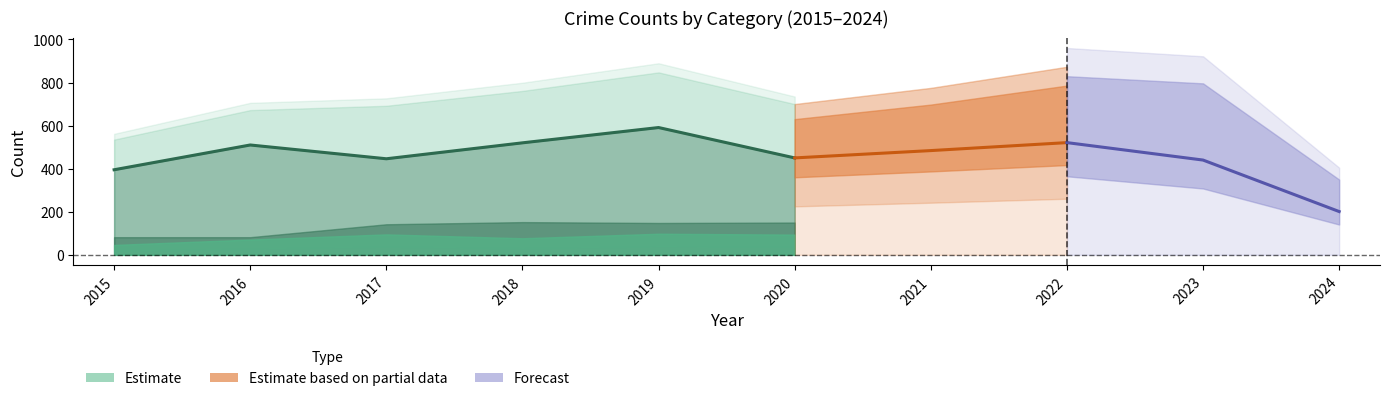

In Aggravated Assault, how many points are higher than both neighbors (excluding endpoints)?

3